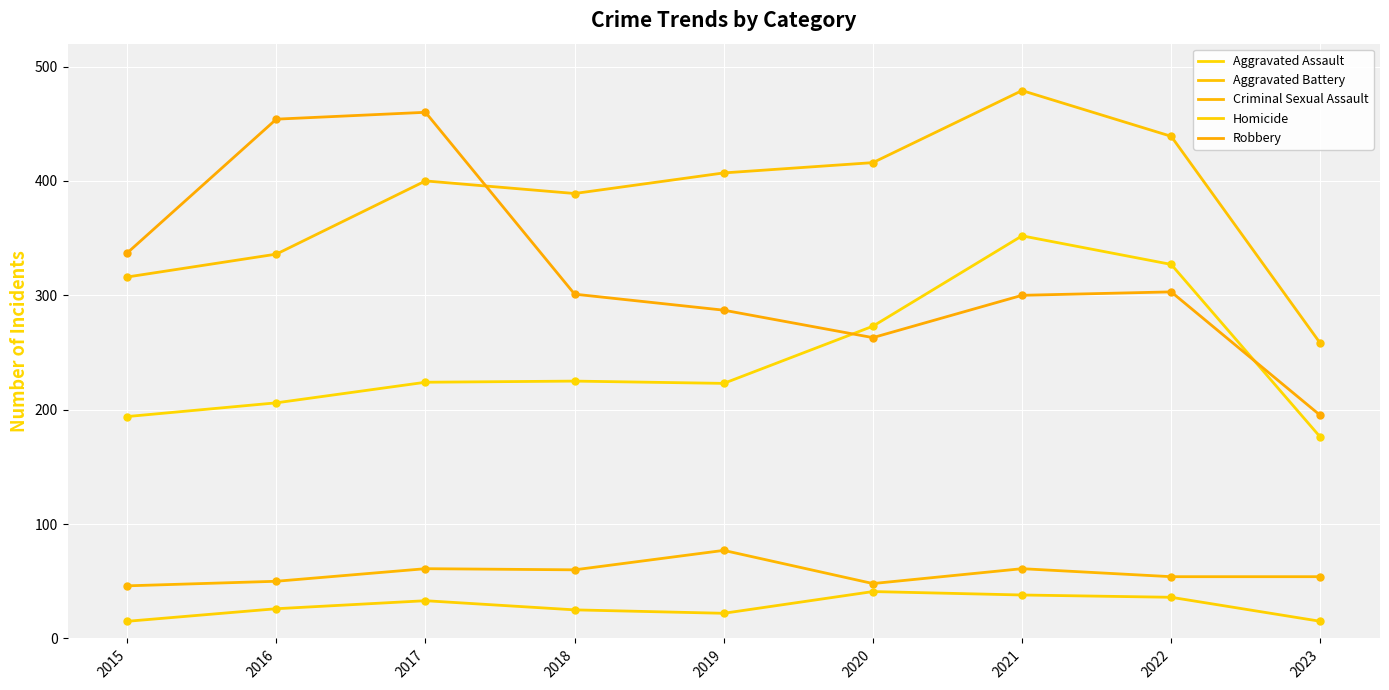

What are all the series names shown in the legend?

Aggravated Assault, Aggravated Battery, Criminal Sexual Assault, Homicide, Robbery